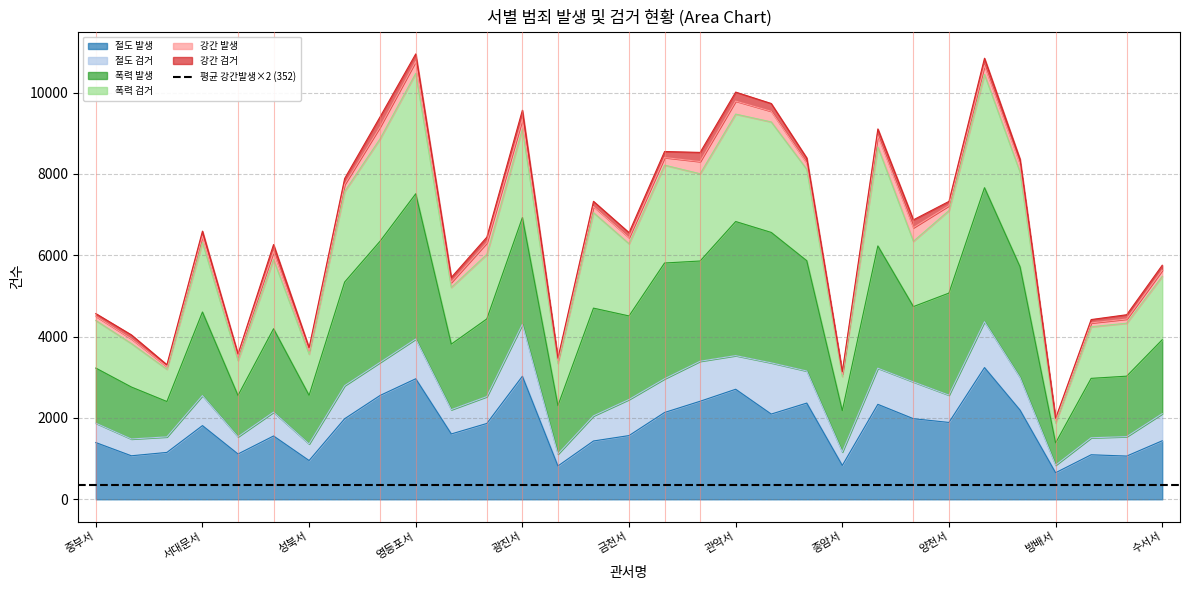

True or false: 절도 발생 has a value of 993 at 금천서.

False